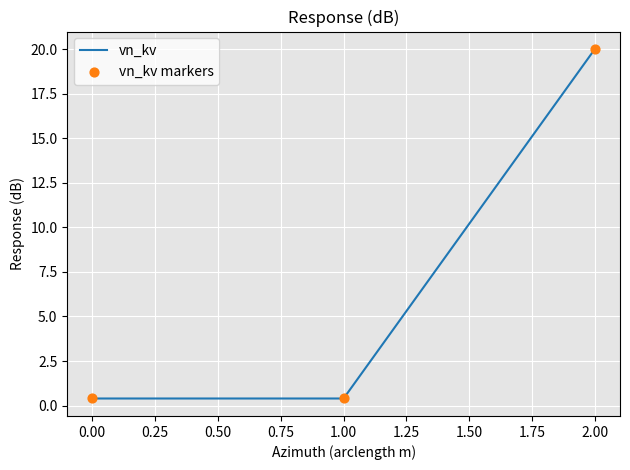

What is the average value?

6.9